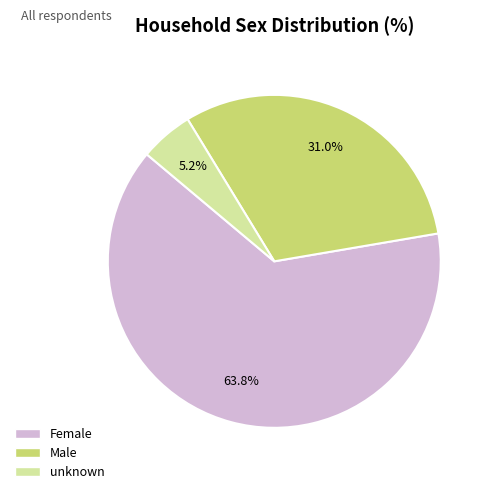

How many segments does this pie chart have?

3